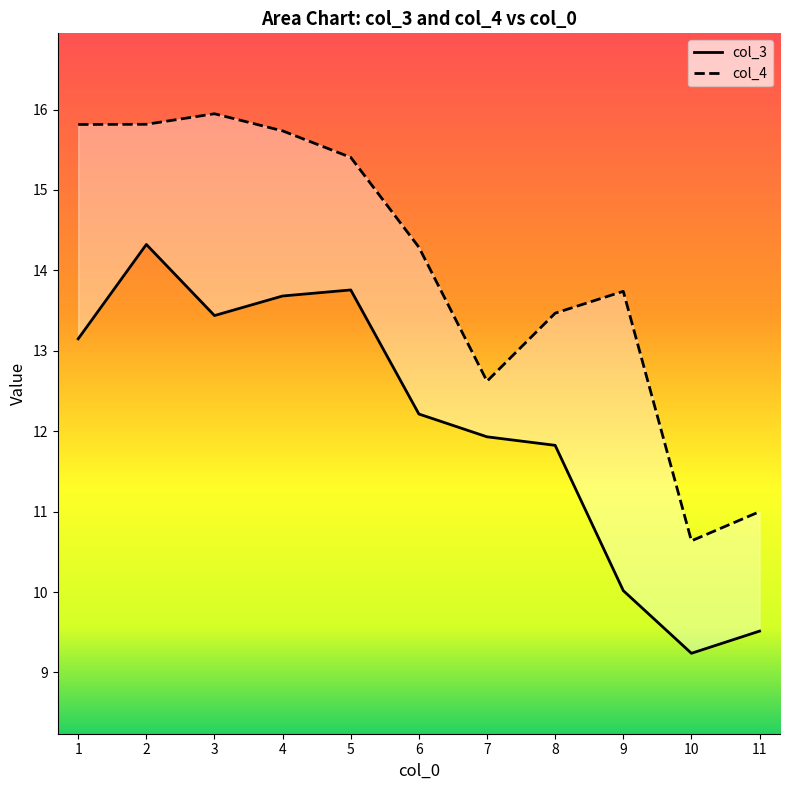

What is the smallest value displayed?

9.2